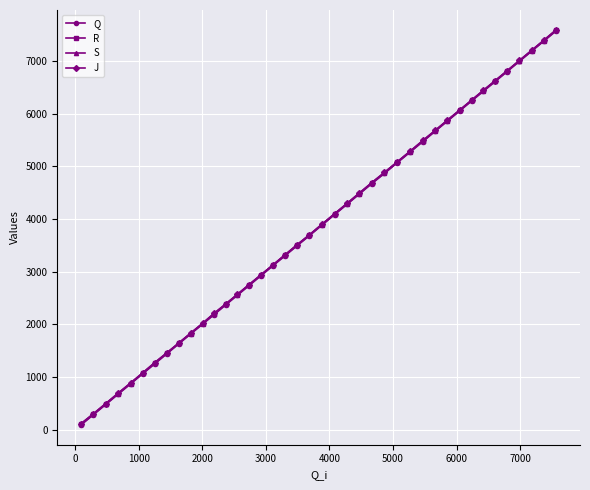

How many values in the R series are below 3891?

20